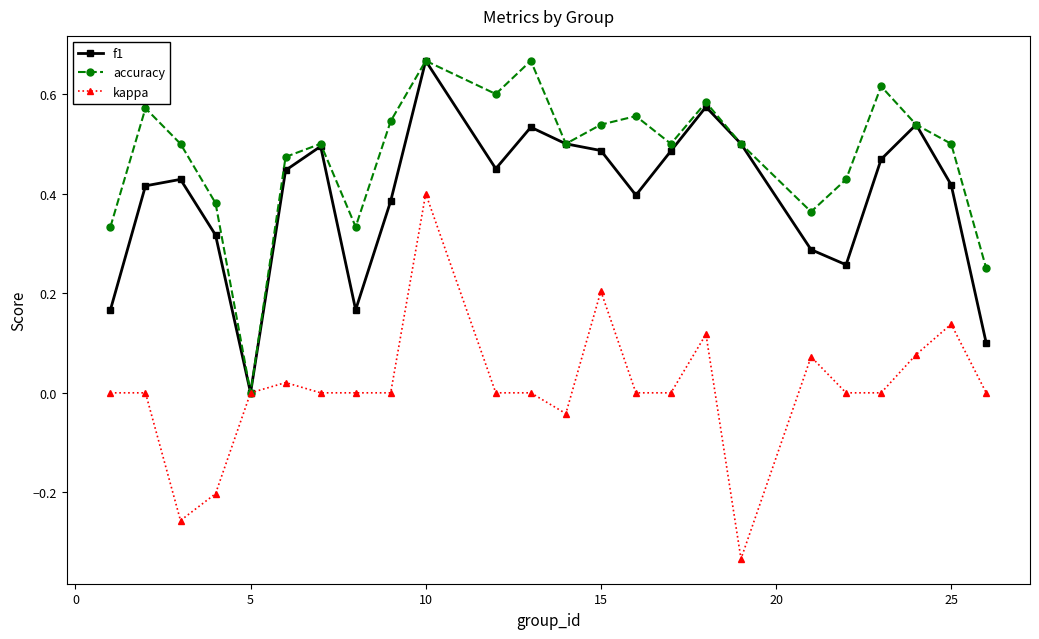

Which series has the largest total across all categories?

accuracy